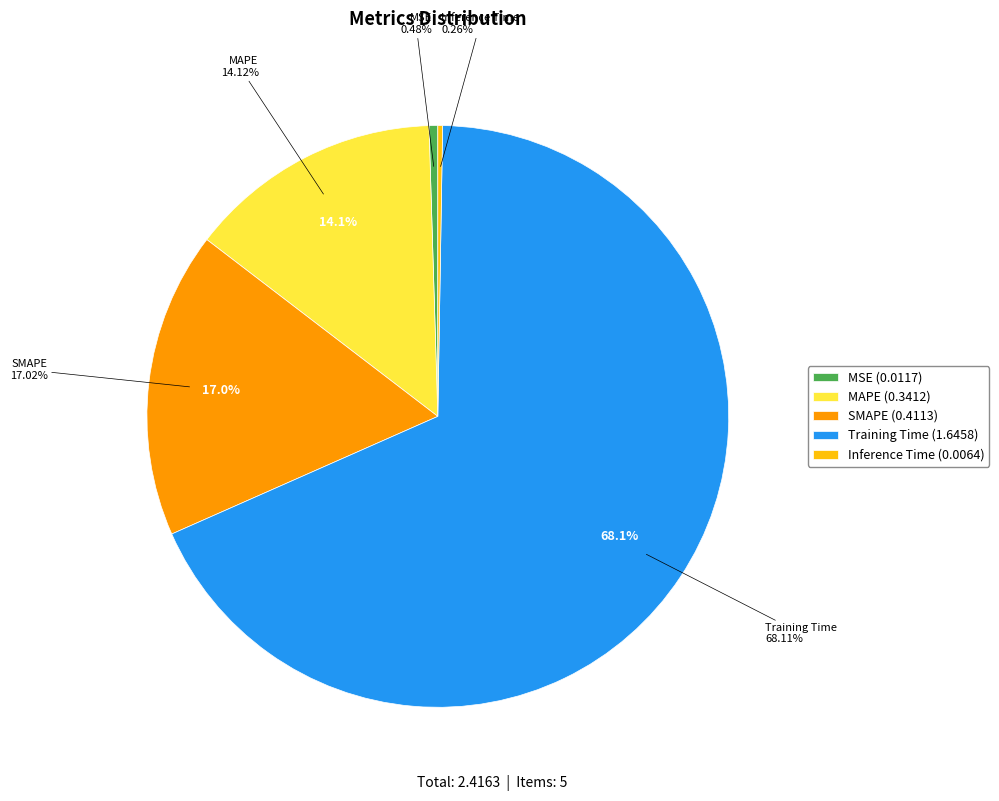

To the nearest percent, what is the difference between the Training Time and SMAPE slice percentages?

51%